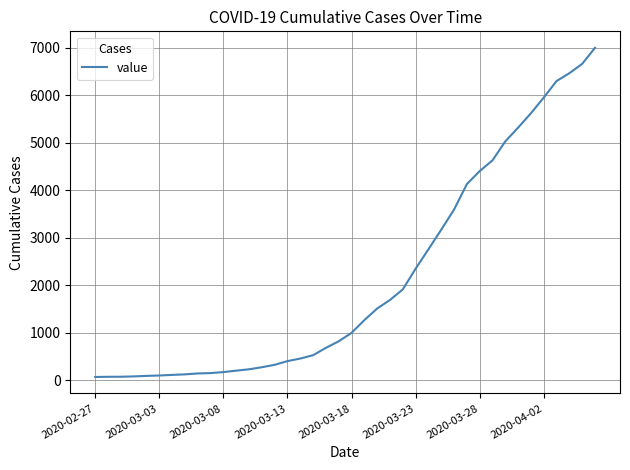

What is the maximum value shown in the chart?

6995